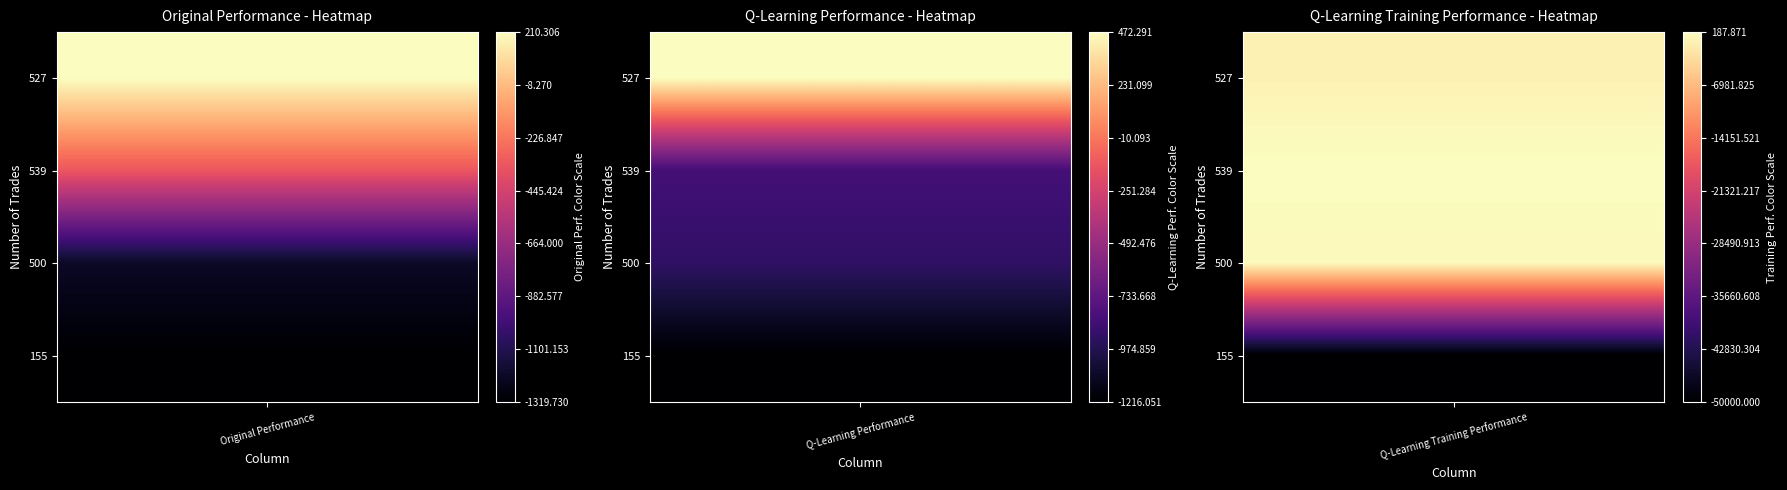

Reading left to right, what are all the values shown in this chart?

527: 210.3	472.3	-1039.2
539: -338.5	-840.5	187.9
500: -1211.3	-919.4	-390.2
155: -1319.7	-1216.1	-50000.0